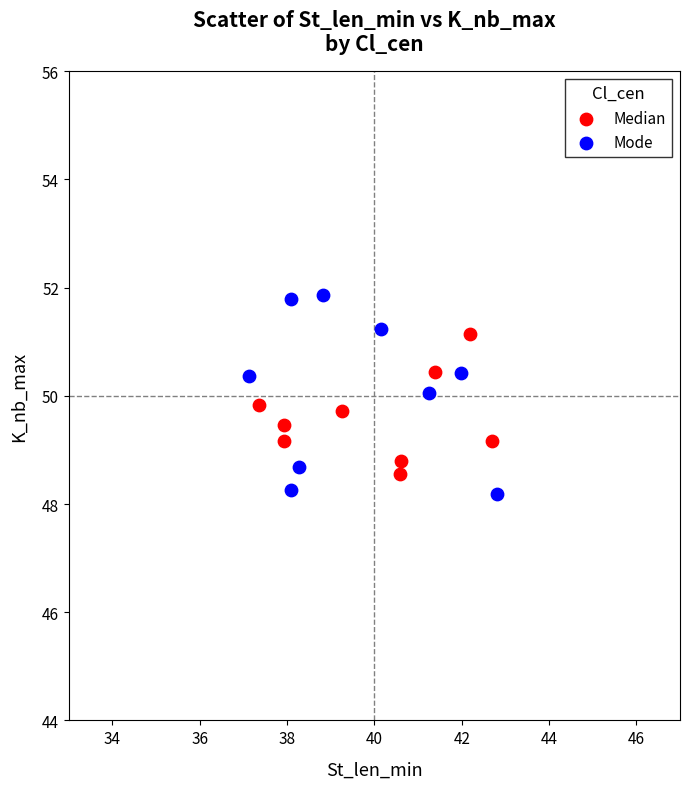

Which series contains the highest Y value?

Mode